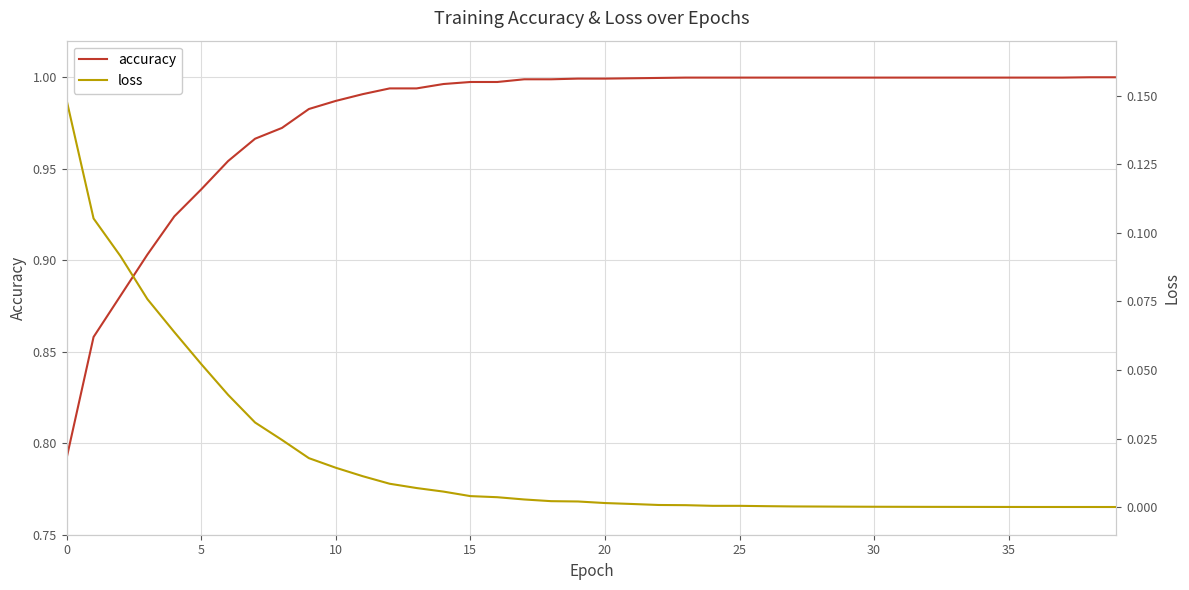

Does the chart display data point markers on the line(s)?

No